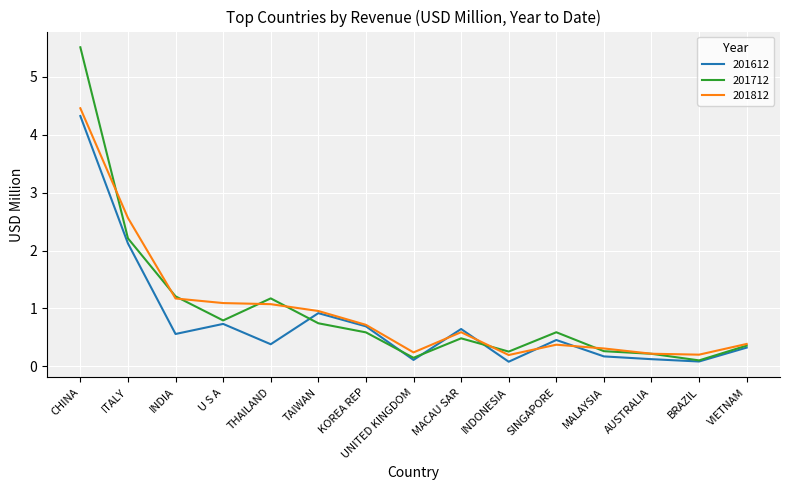

Where is 201712 nearest to the value 2?

ITALY